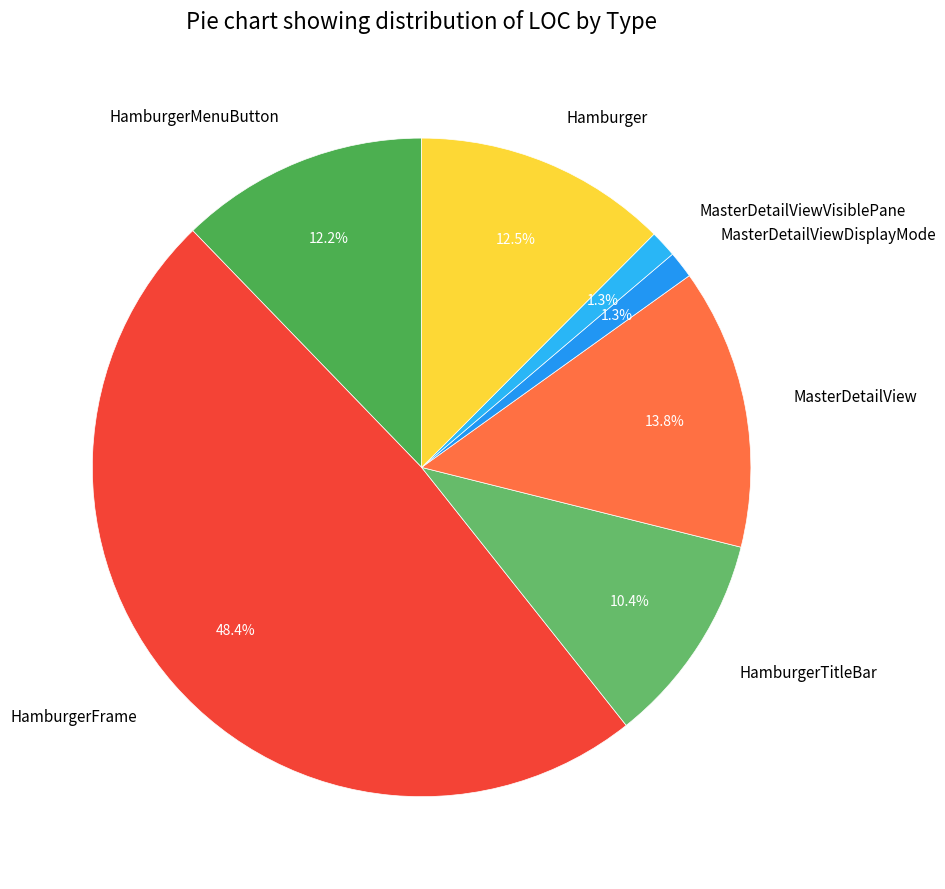

Which slice is the largest?

HamburgerFrame